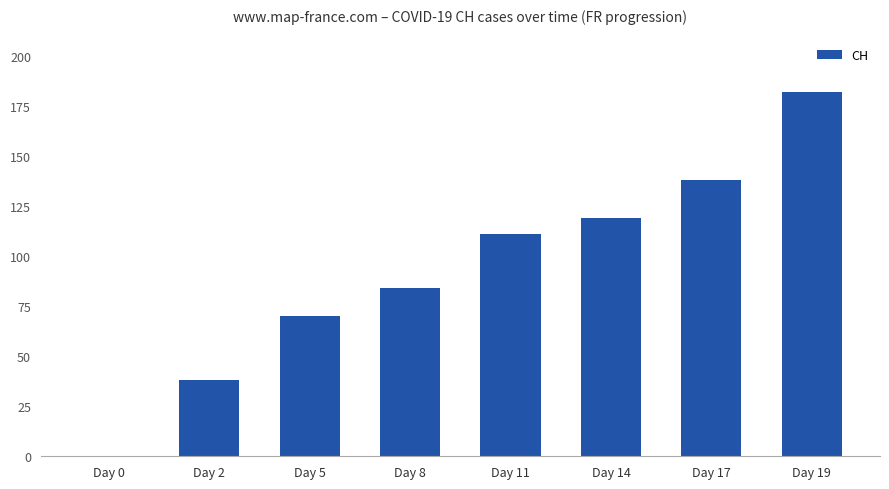

True or false: the data shows 38 at Day 2.

True